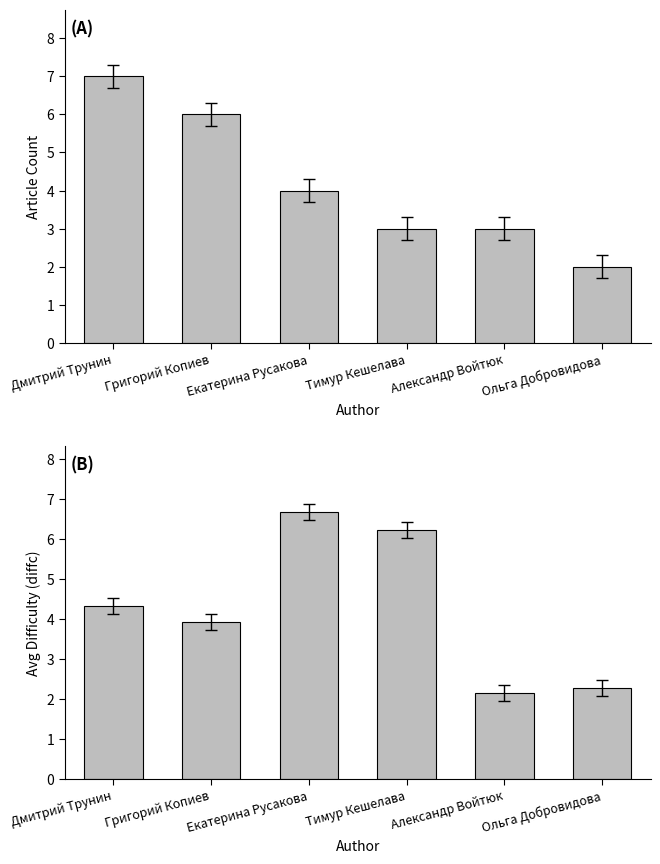

What is the label of the 4th bar from the left?

Тимур Кешелава